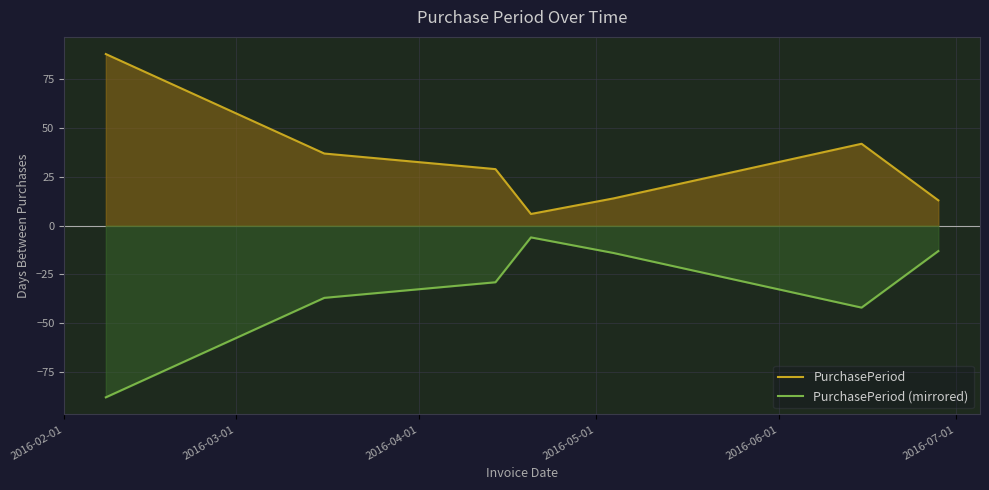

Rank the series by their average value, from highest to lowest.

PurchasePeriod, PurchasePeriod (mirrored)